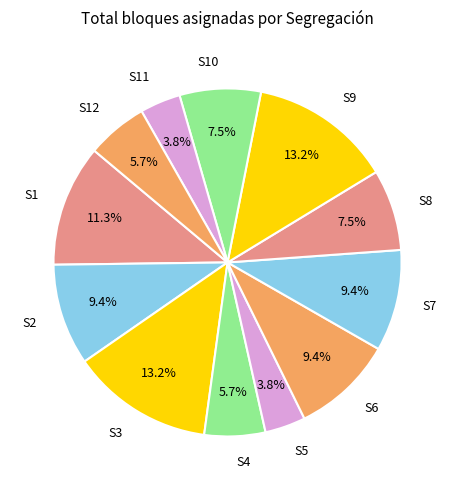

Is the sum of S3 and S4 greater than half?

No